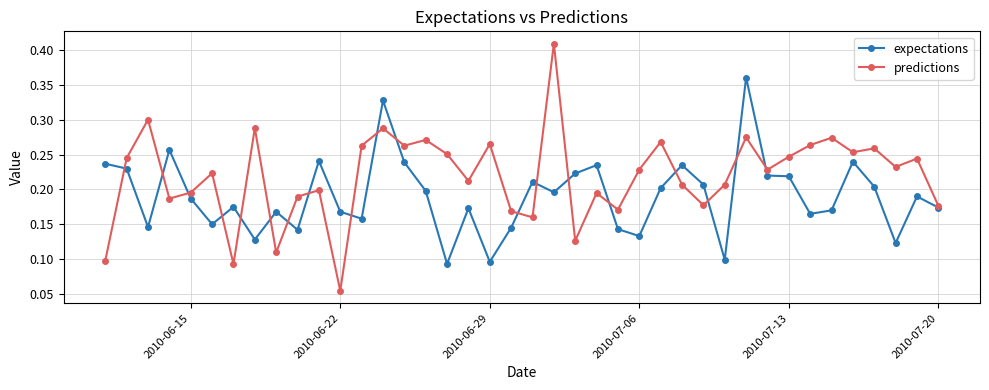

How many expectations values are between 0 and 1?

40